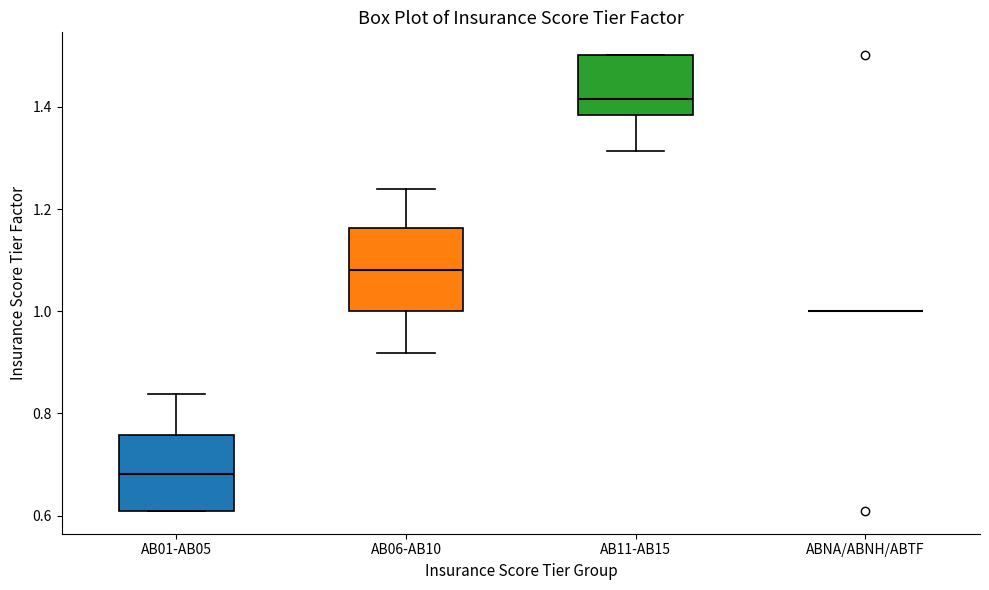

Reading left to right, read every box against the y-axis: the position of its median line, the range the box covers, and the ends of its whiskers. The values are not printed on the chart, so give them approximately, as read against the axis.

AB01-AB05: median 0.68, box 0.60 to 0.76, whiskers 0.60 to 0.84
AB06-AB10: median 1.08, box 1.00 to 1.16, whiskers 0.92 to 1.24
AB11-AB15: median 1.42, box 1.38 to 1.50, whiskers 1.32 to 1.50
ABNA/ABNH/ABTF: box collapsed to a line at 1.00, whiskers 1.00 to 1.00